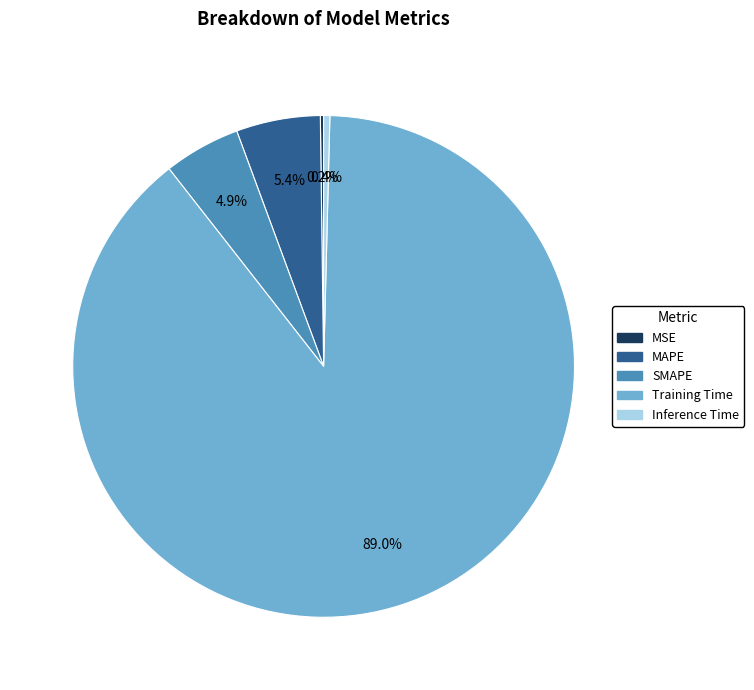

What portion of the pie excludes MAPE?

94.6%